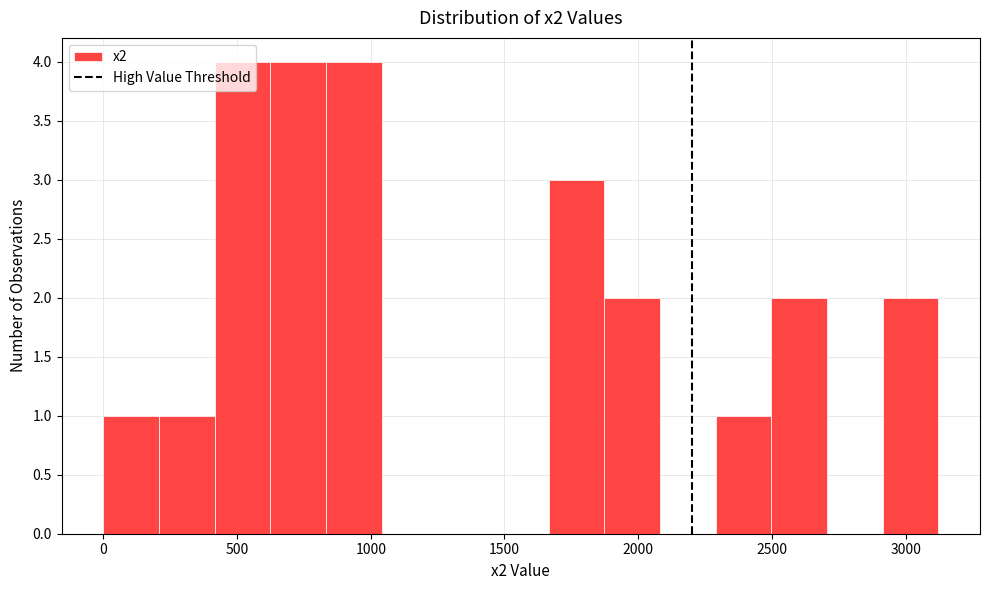

Reading left to right, list every bar in this chart as the range it spans on the x-axis followed by its height. Neither the bar edges nor the heights are printed on the chart, so give them approximately, as read against the axes.

0 to 200: 1
200 to 400: 1
400 to 600: 4
600 to 850: 4
850 to 1050: 4
1050 to 1250: 0
1250 to 1450: 0
1450 to 1650: 0
1650 to 1850: 3
1850 to 2100: 2
2100 to 2300: 0
2300 to 2500: 1
2500 to 2700: 2
2700 to 2900: 0
2900 to 3100: 2